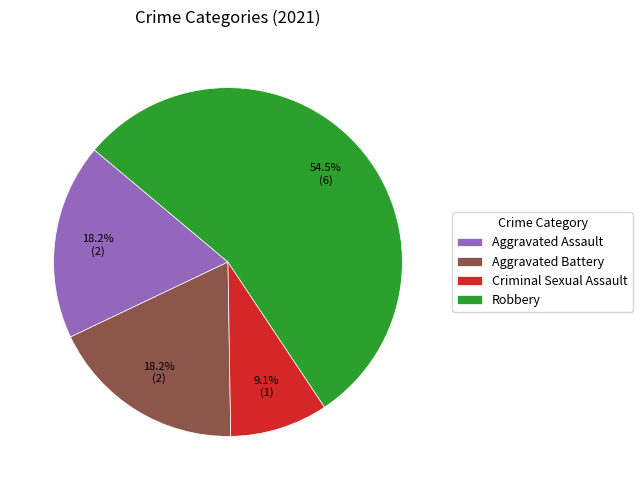

True or false: Aggravated Battery accounts for 18% of the total.

True